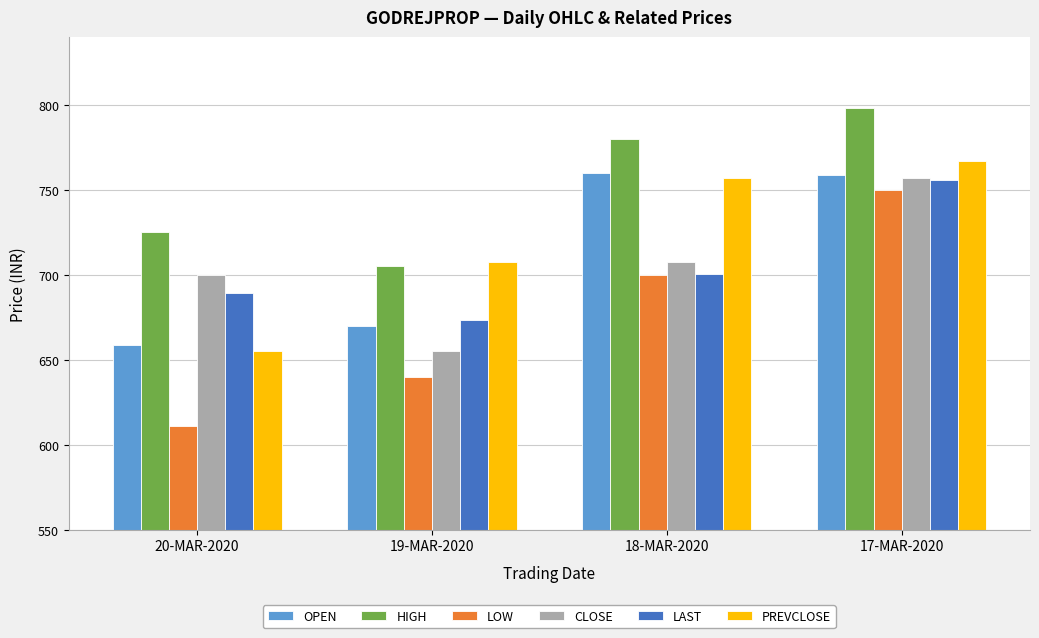

At which label does HIGH first exceed 779?

18-MAR-2020